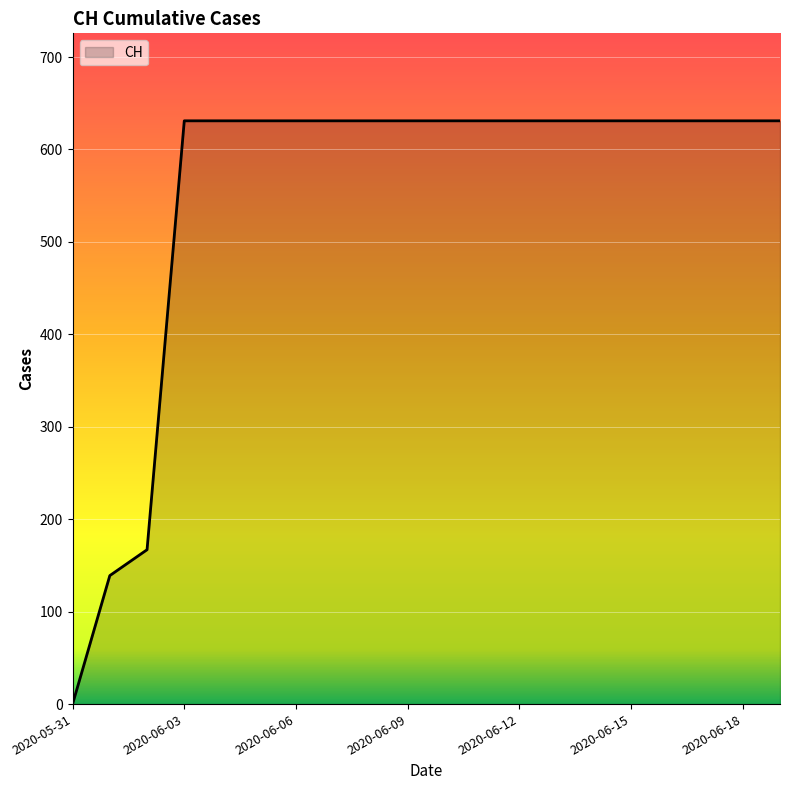

What is the maximum value shown in the chart?

631